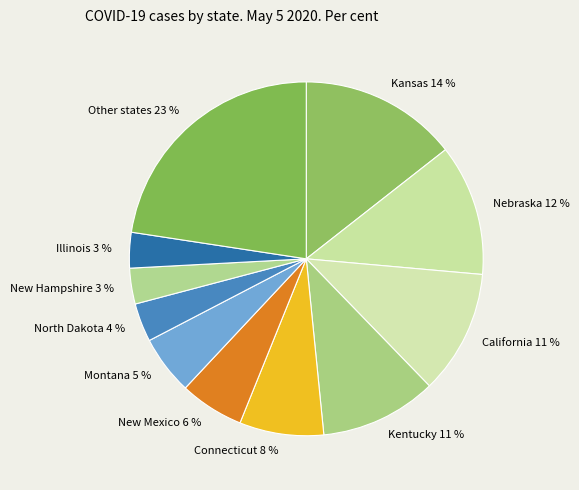

Approximately how many times larger is the value at New Hampshire compared to Illinois?

1.0